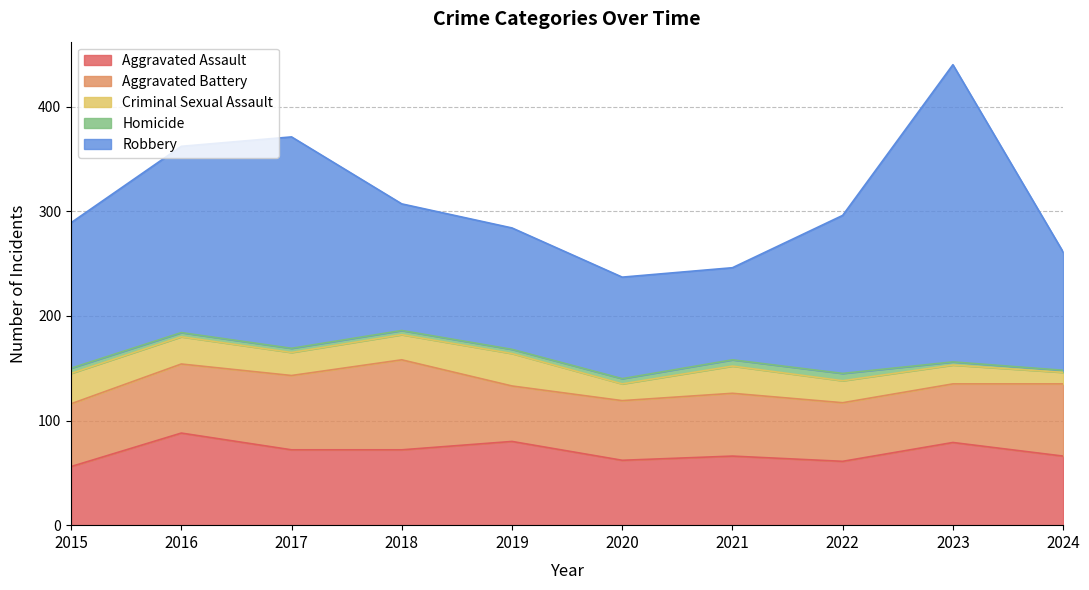

What are all the series names shown in the legend?

Aggravated Assault, Aggravated Battery, Criminal Sexual Assault, Homicide, Robbery